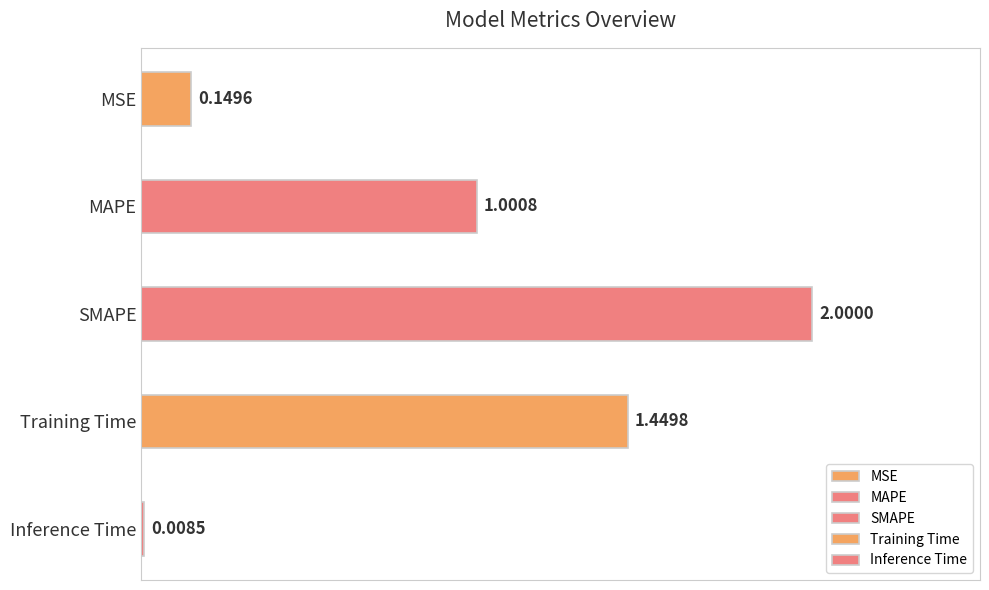

Between MAPE and Training Time, which is larger?

Training Time